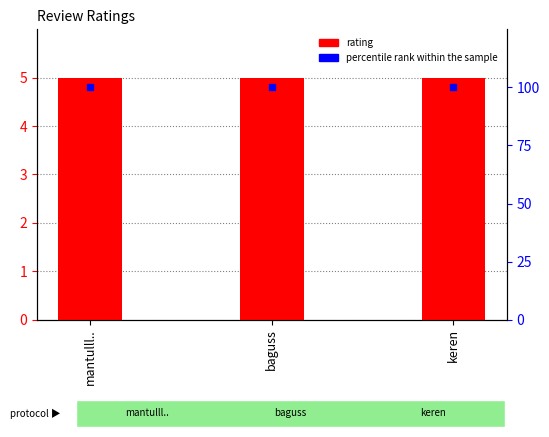

The value of rating at keren is 2. True or false?

False